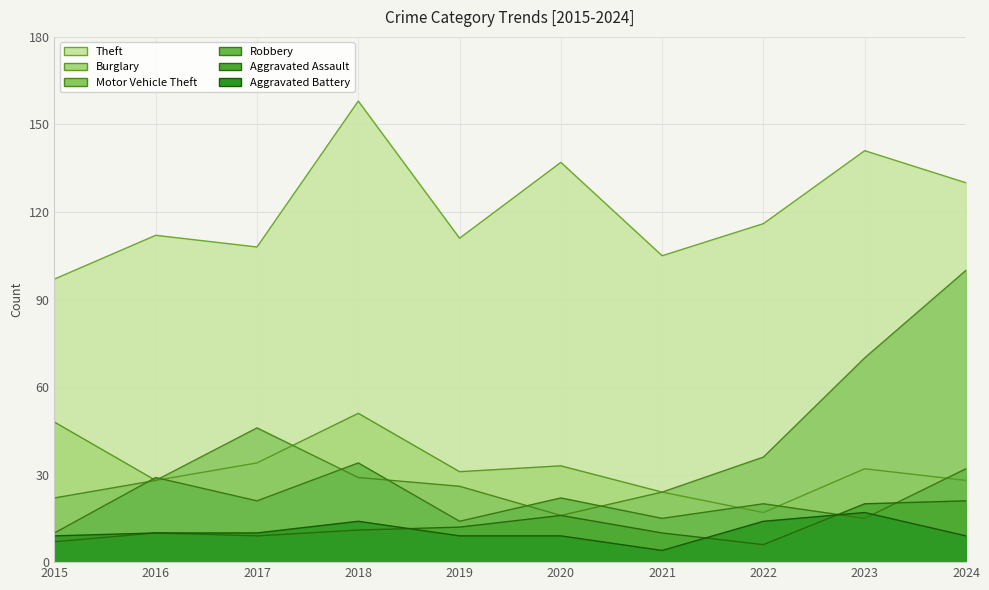

Which series has the largest range (max minus min)?

Motor Vehicle Theft